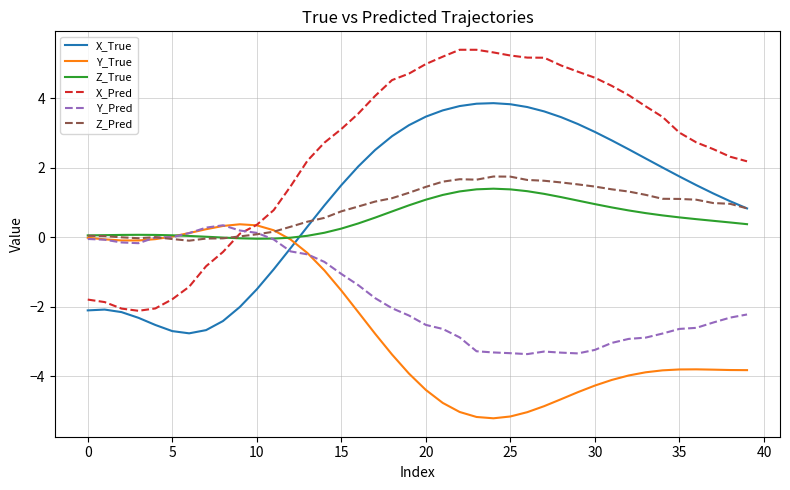

Which series ends up on top after the final intersection of Z_Pred and X_Pred?

X_Pred